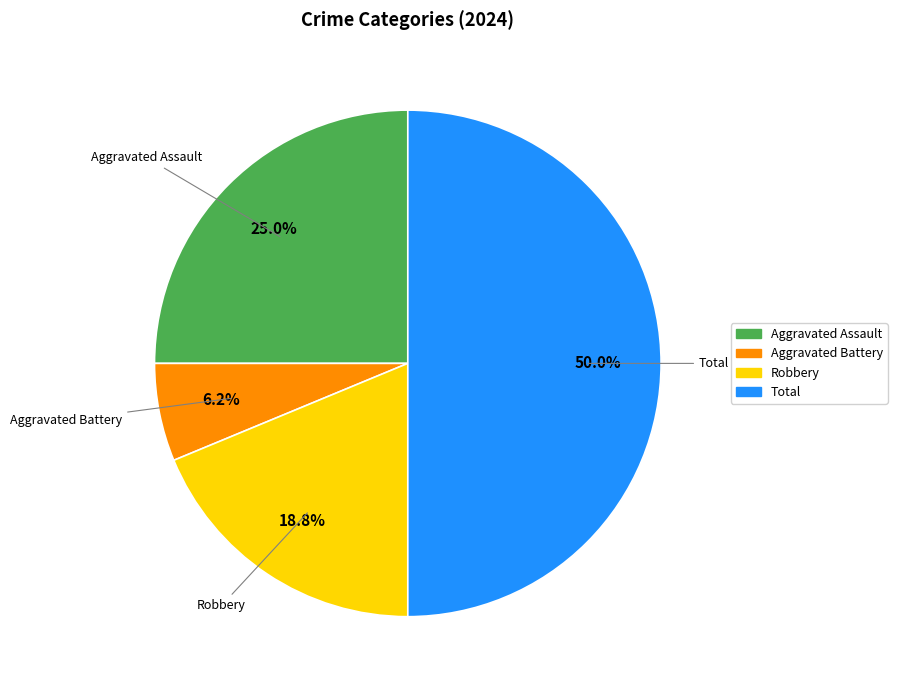

To the nearest percent, what portion does Total represent?

50%